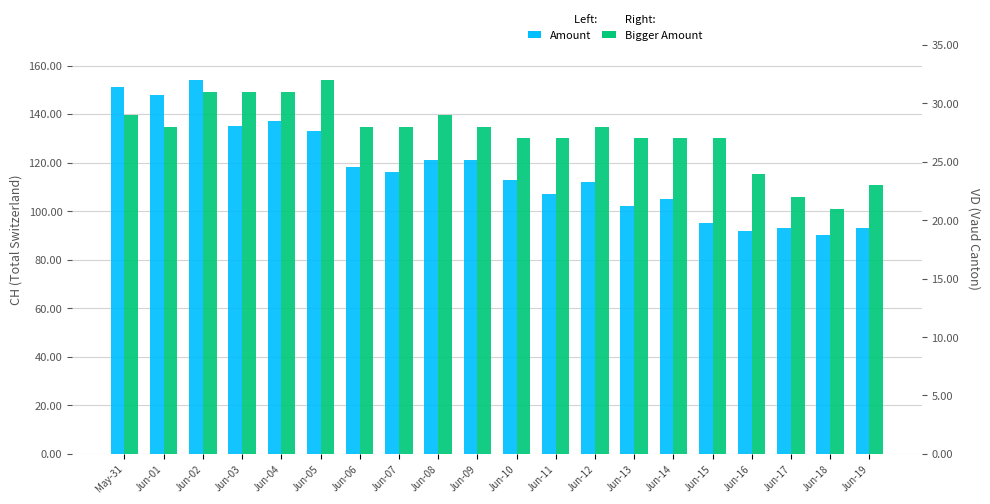

Reading left to right, transcribe all the data shown in this chart.

CH (Amount): May-31=151	Jun-01=148	Jun-02=154	Jun-03=135	Jun-04=137	Jun-05=133	Jun-06=118	Jun-07=116	Jun-08=121	Jun-09=121	Jun-10=113	Jun-11=107	Jun-12=112	Jun-13=102	Jun-14=105	Jun-15=95	Jun-16=92	Jun-17=93	Jun-18=90	Jun-19=93
VD (Bigger Amount): May-31=29	Jun-01=28	Jun-02=31	Jun-03=31	Jun-04=31	Jun-05=32	Jun-06=28	Jun-07=28	Jun-08=29	Jun-09=28	Jun-10=27	Jun-11=27	Jun-12=28	Jun-13=27	Jun-14=27	Jun-15=27	Jun-16=24	Jun-17=22	Jun-18=21	Jun-19=23